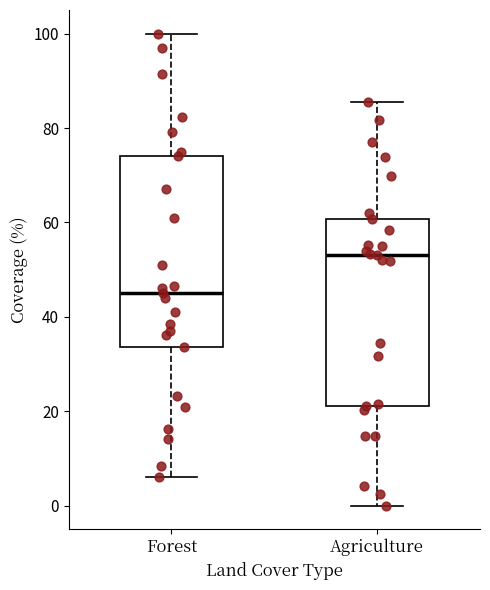

Reading left to right, read every box against the y-axis: the position of its median line, the range the box covers, and the ends of its whiskers. The values are not printed on the chart, so give them approximately, as read against the axis.

Forest: median 46, box 34 to 74, whiskers 6 to 100
Agriculture: median 54, box 22 to 60, whiskers 0 to 86